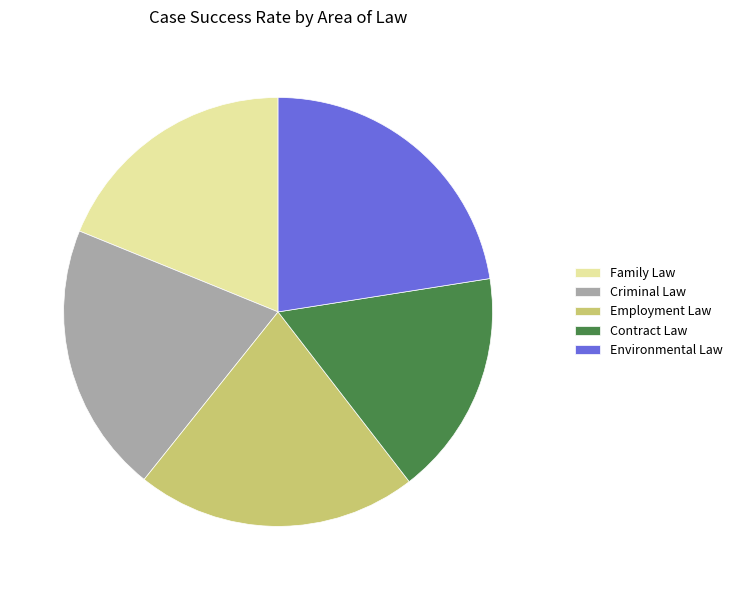

Which slice is the smallest?

Contract Law